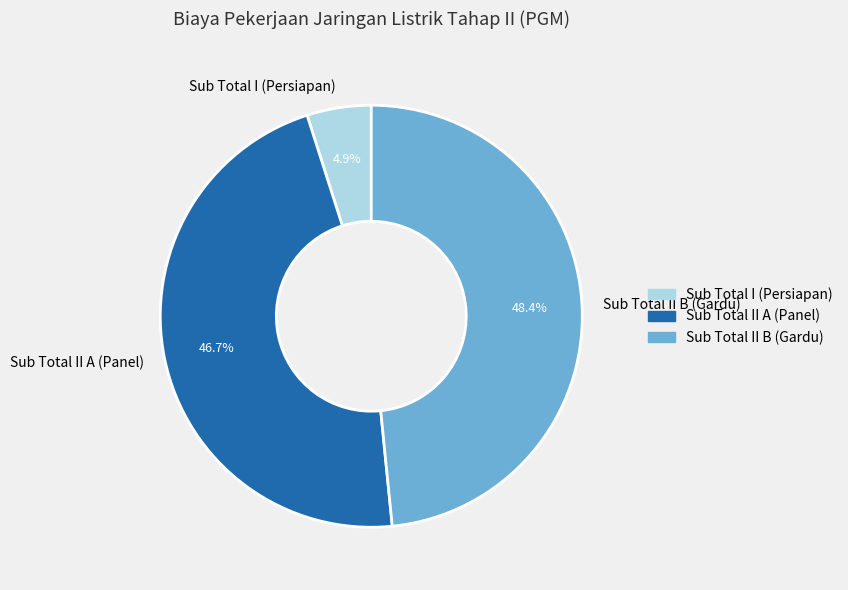

To the nearest percent, what is the average slice percentage?

33%